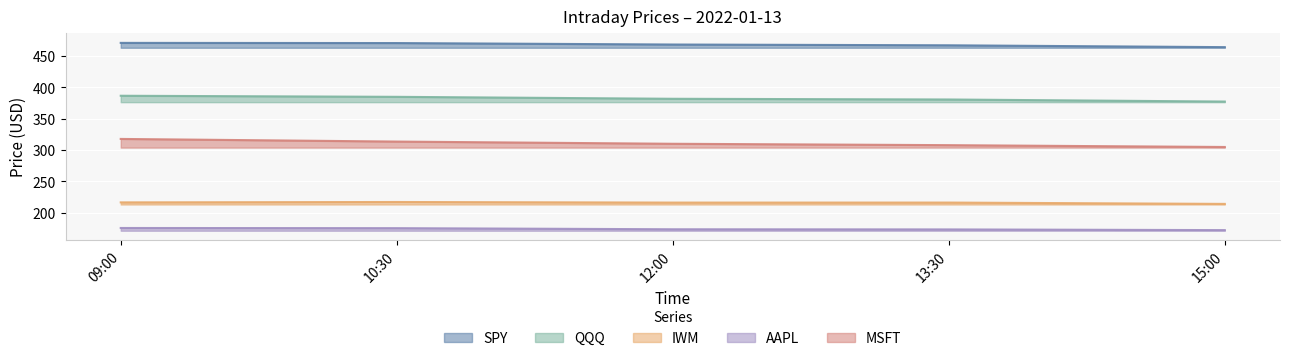

What is the minimum value shown in the chart?

172.2